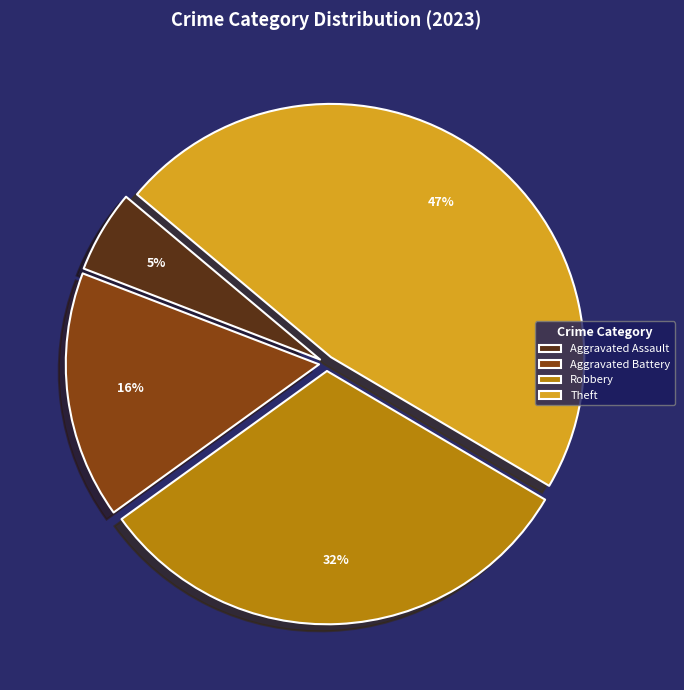

Is the sum of Theft and Aggravated Battery greater than half?

Yes